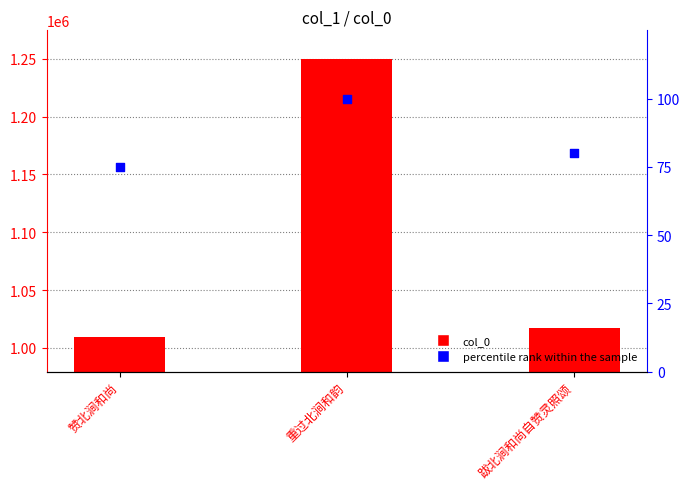

Which series contains the lowest Y value?

percentile rank within the sample